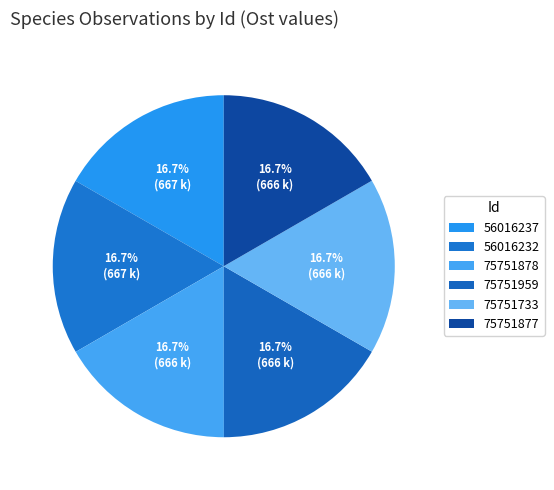

To the nearest percent, what portion does 75751877 represent?

17%